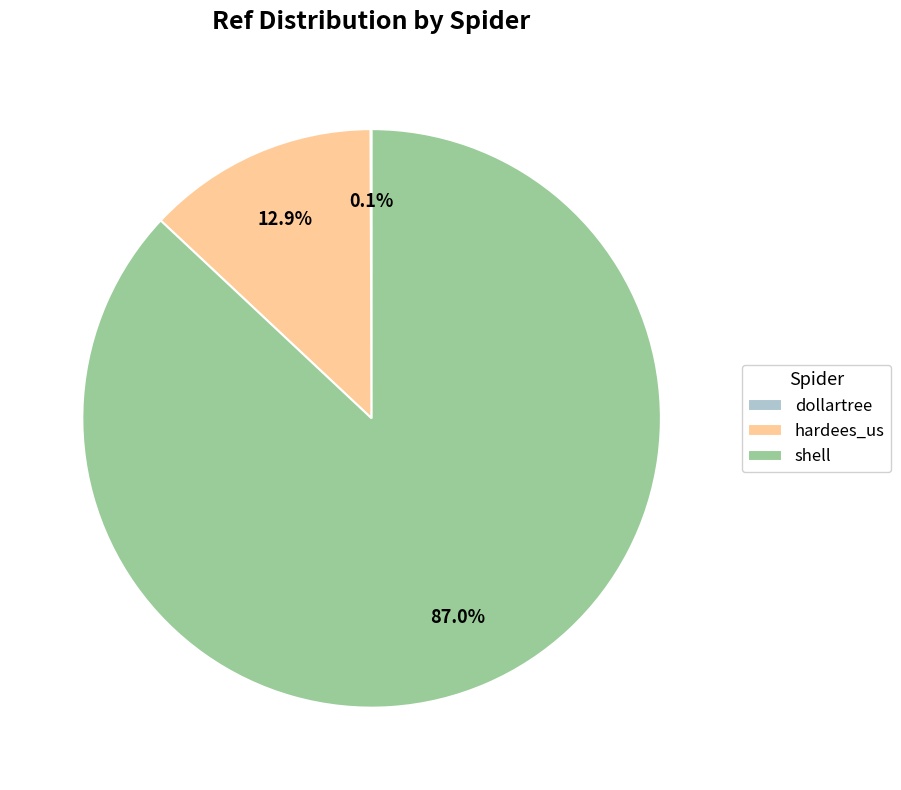

Which category has the biggest portion of the pie?

shell